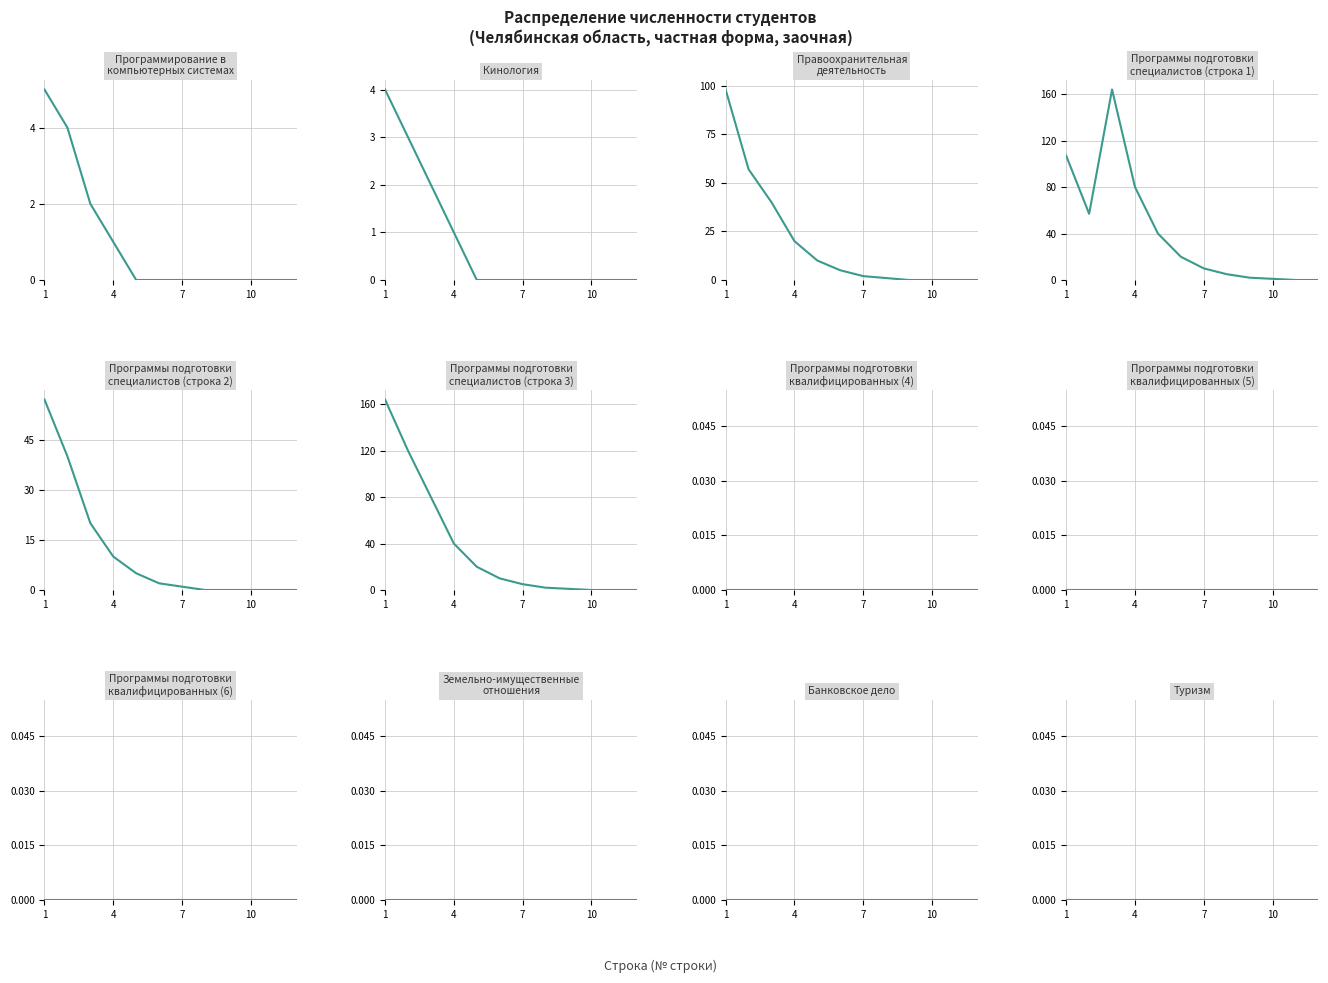

Does the chart have visible grid lines?

Yes